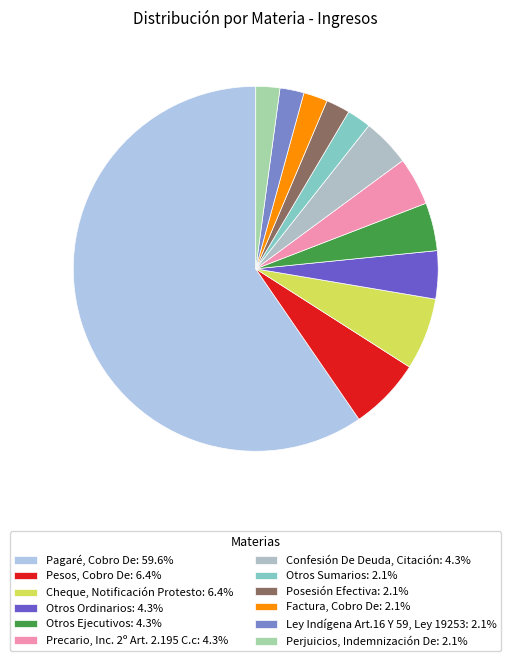

What is the change in value from Otros Ordinarios to Factura, Cobro De?

-1